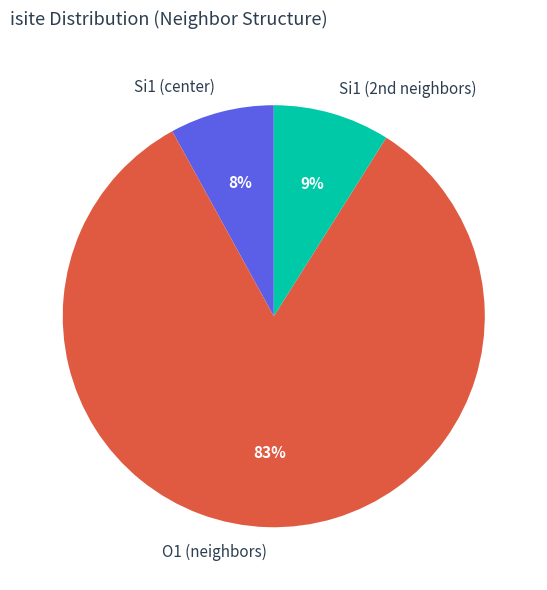

To the nearest percent, what portion does O1 (neighbors) represent?

83%